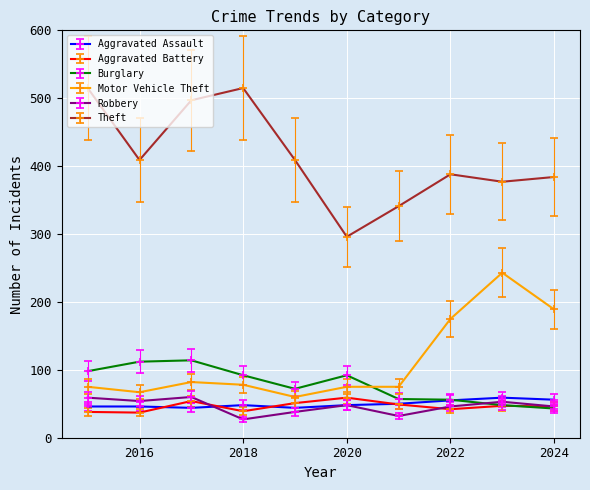

At how many categories does at least one series exceed 169?

10